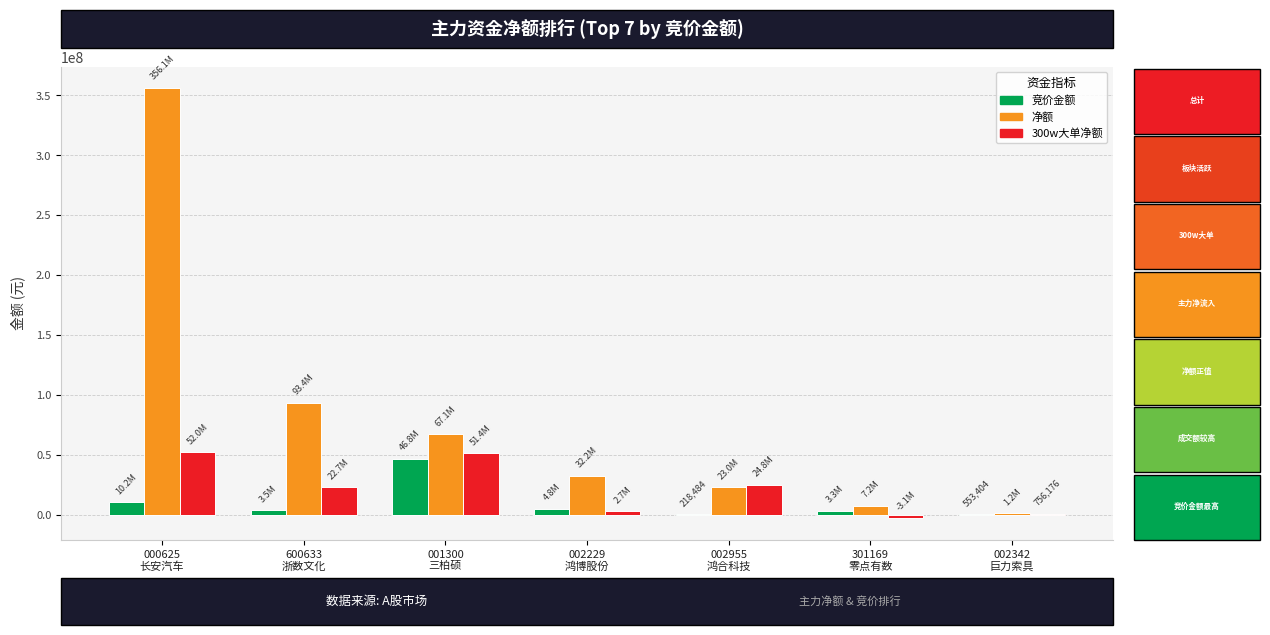

What is the maximum value shown in the chart?

356143752